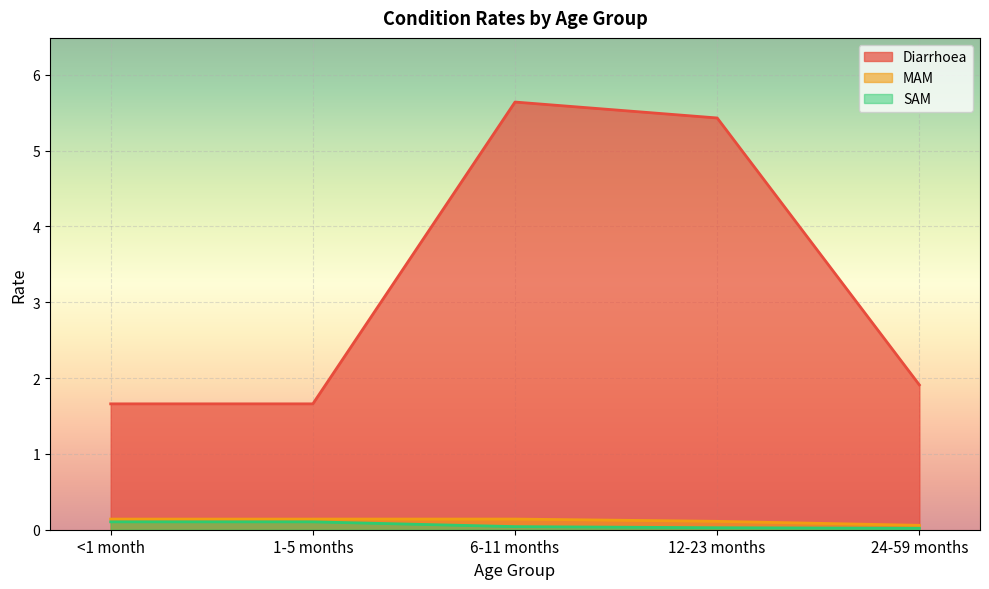

Which category has the highest value in the MAM series?

6-11 months